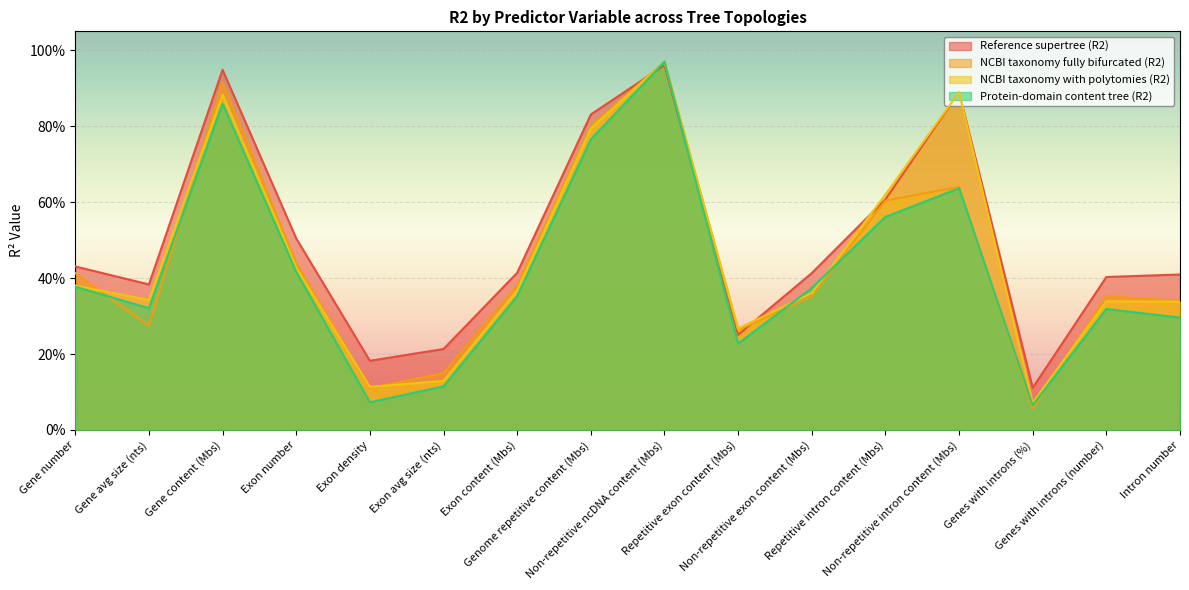

Between Gene avg size (nts) and Non-repetitive ncDNA content (Mbs), which is larger?

Non-repetitive ncDNA content (Mbs)